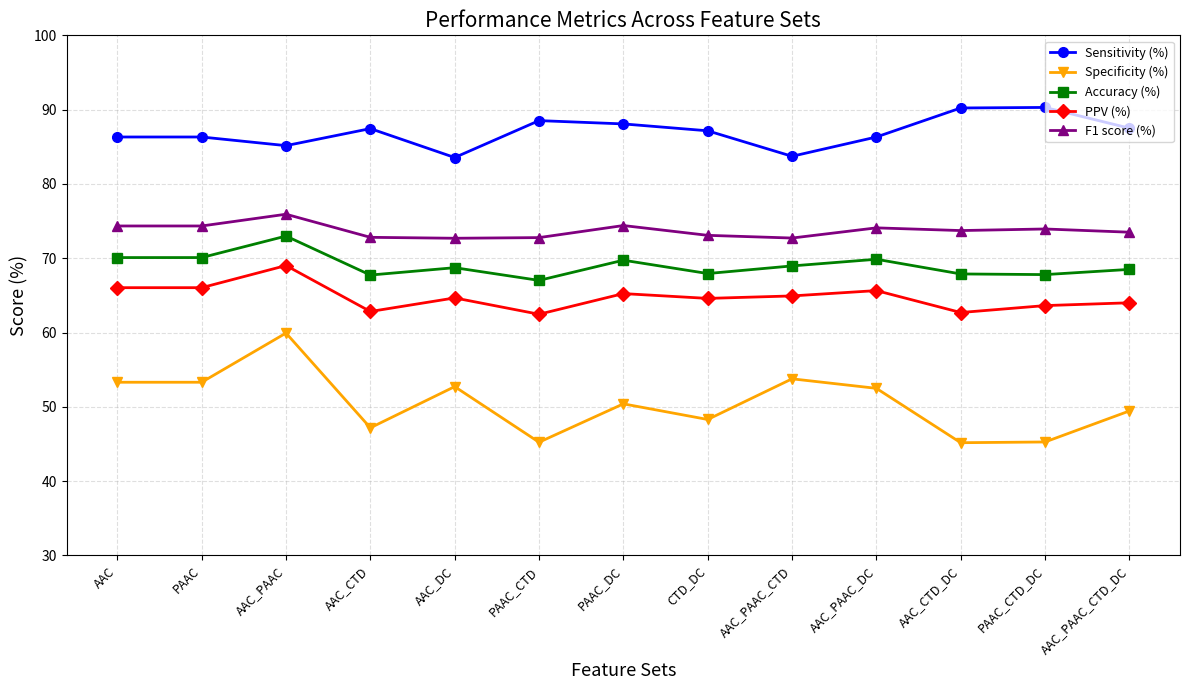

True or false: F1 score (%) has more than 0 points higher than both neighbors.

True